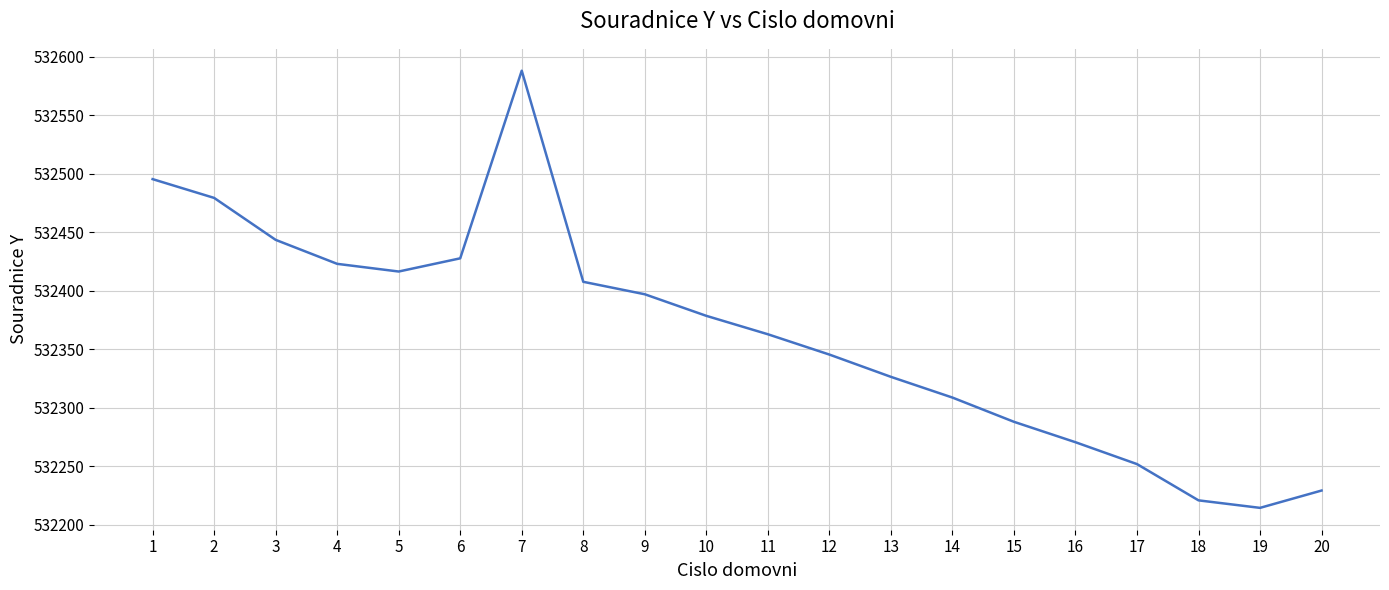

What value does the data have at 4?

532422.9